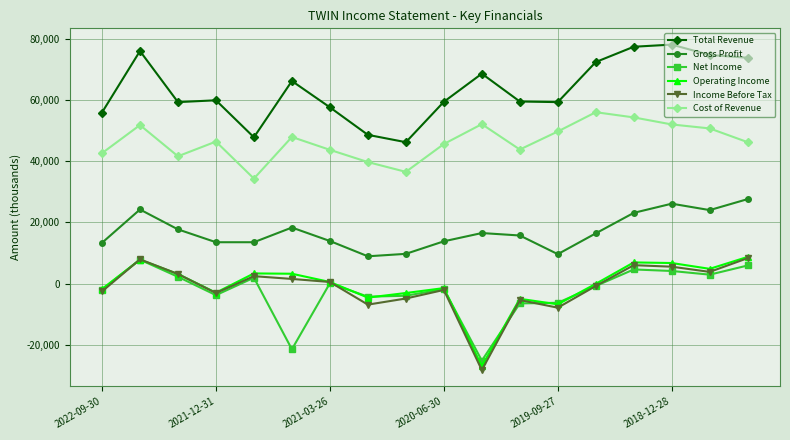

What is the lowest value of the Income Before Tax series?

-28300